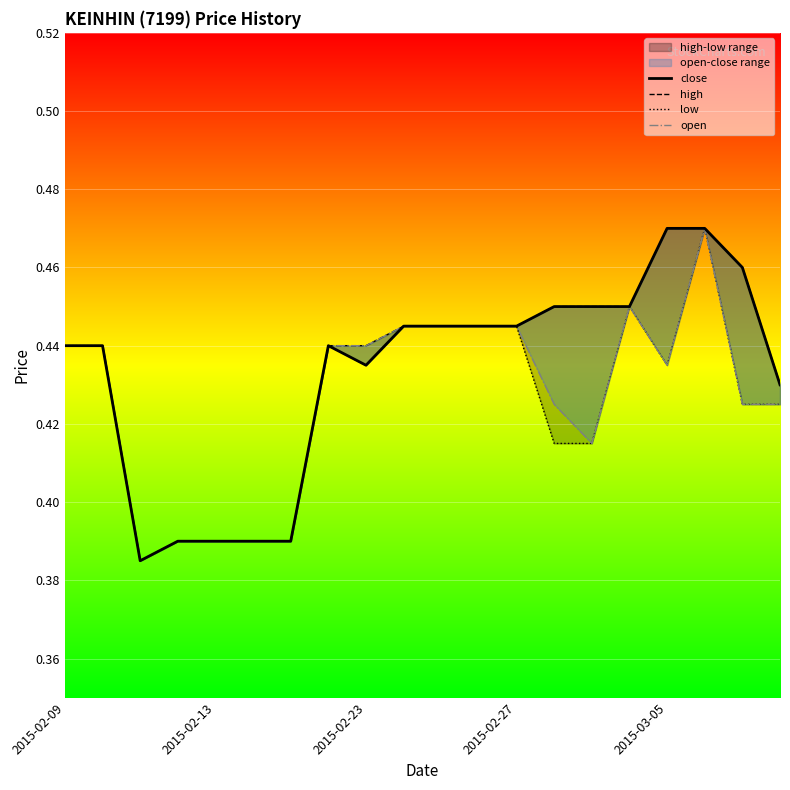

How many lines are shown in the chart?

4